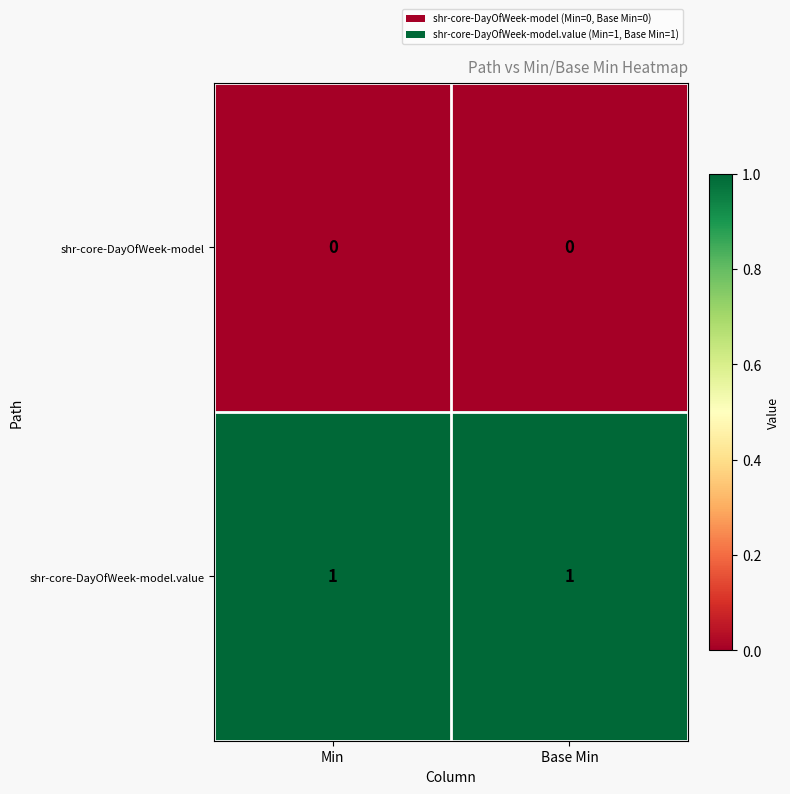

Count the number of data series in this chart.

2